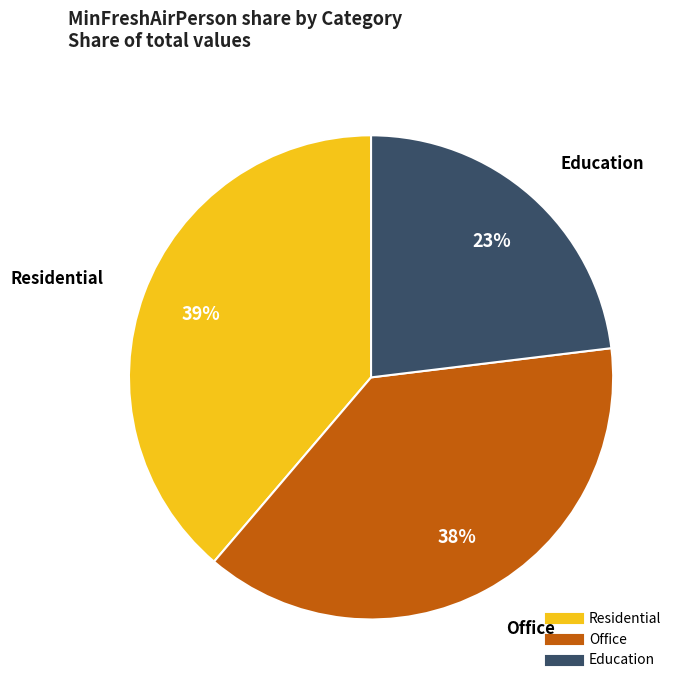

Is there a majority slice in this chart?

No